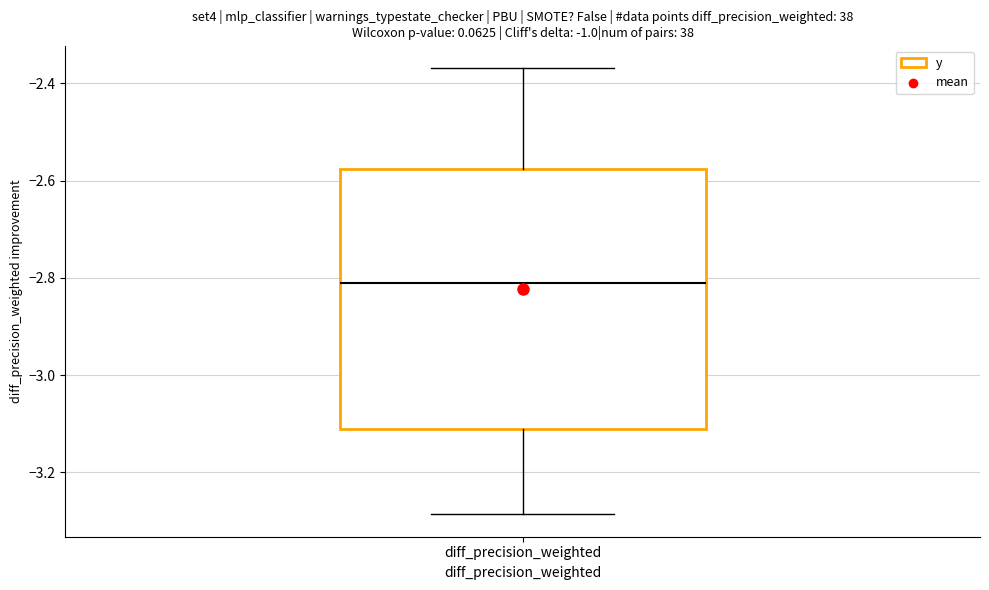

Read this box plot against the y-axis: the position of the median line, the range covered by the box, and the ends of both whiskers. The values are not printed on the chart, so give them approximately, as read against the axis.

median -2.82, box -3.12 to -2.58, whiskers -3.28 to -2.36